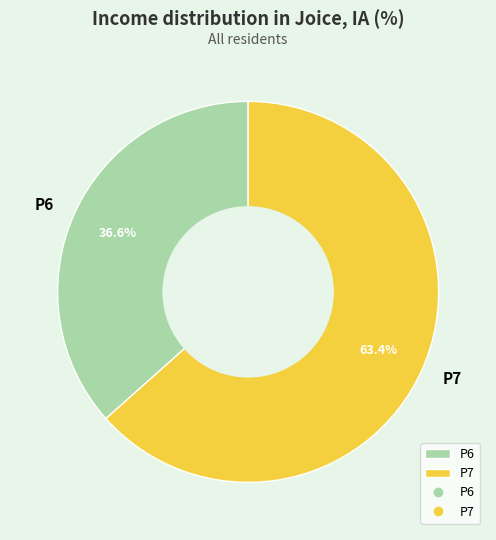

Which has a higher value, P6 or P7?

P7